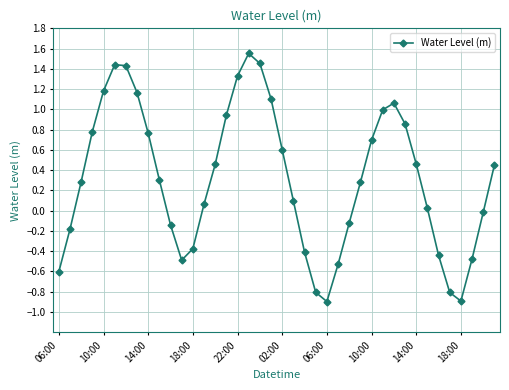

What is the value of the 21st point from the left?

0.6